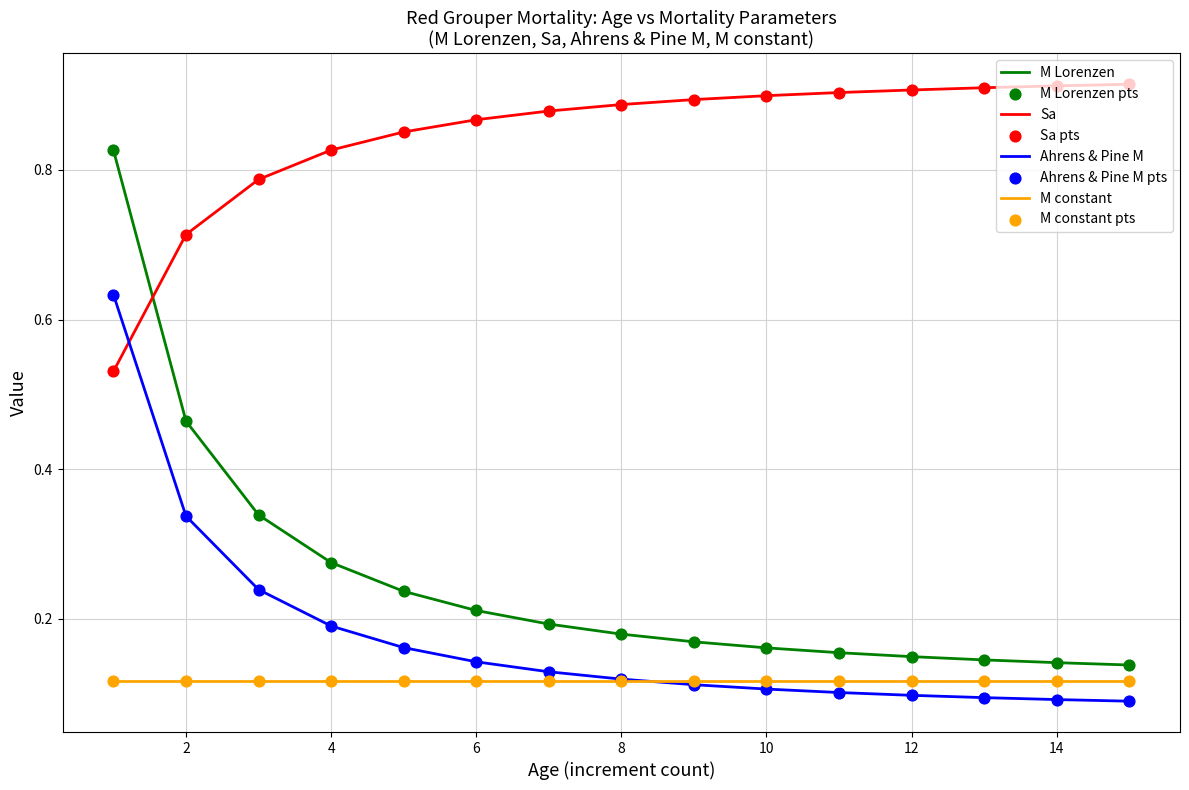

Which series has the largest range (max minus min)?

M Lorenzen